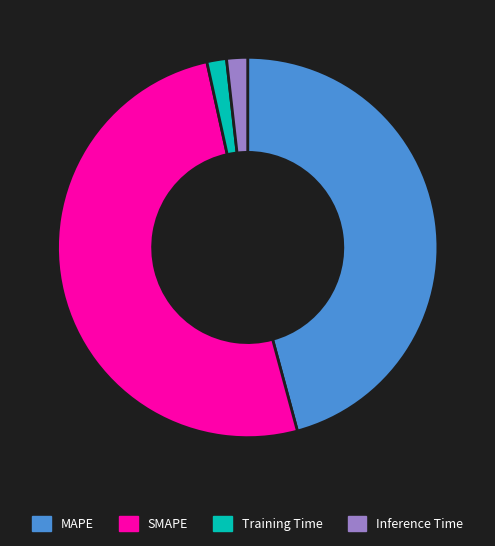

How many slices are in this pie chart?

4